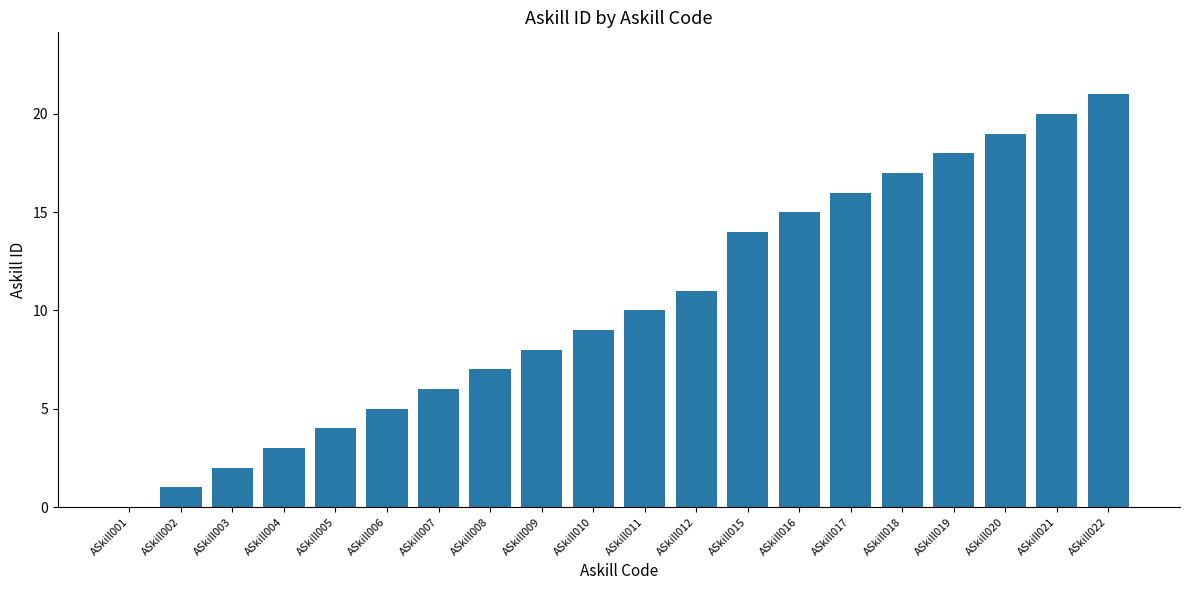

Is it true that the value at ASkill004 is 3?

True